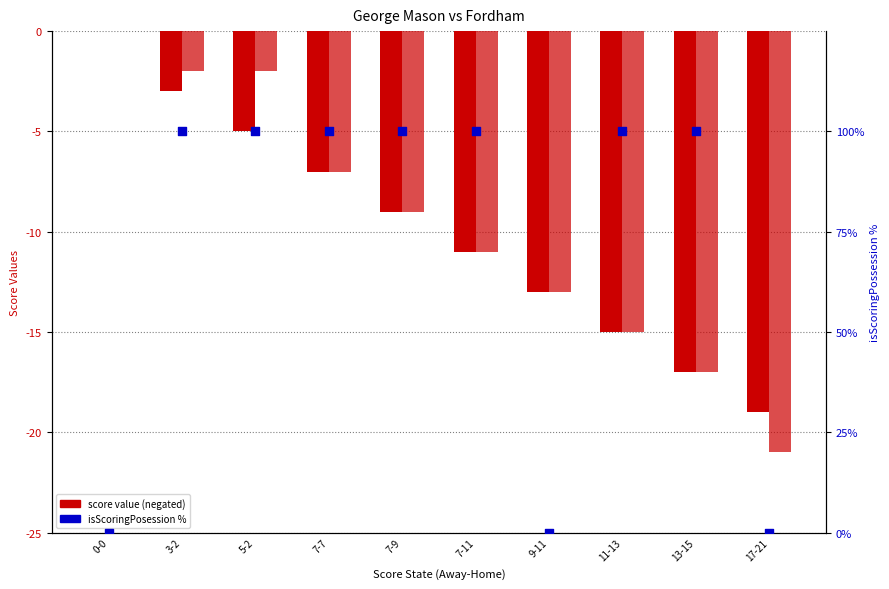

Which series contains the highest Y value?

isScoringPosession %